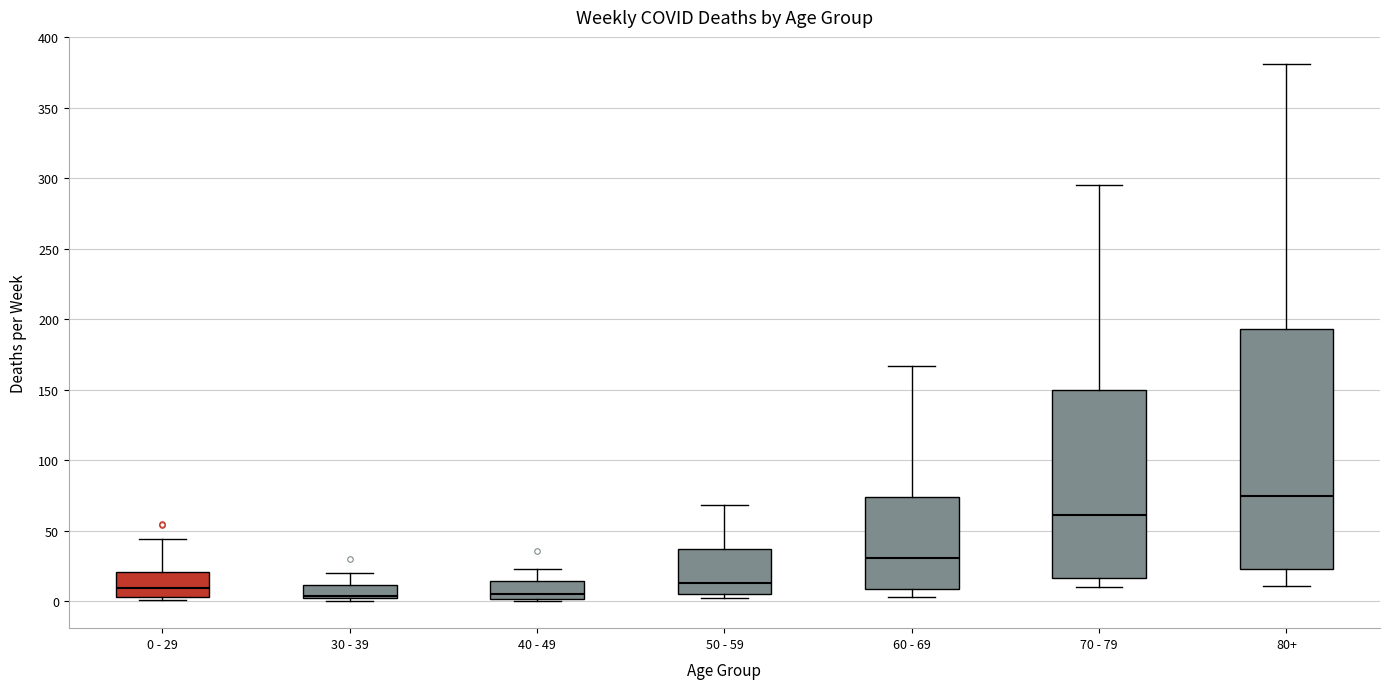

Reading left to right, transcribe this box plot: for each box, give where its median line is, the range the box spans, and where its two whiskers end, as read against the y-axis. The values are not printed on the chart, so give them approximately, as read against the axis.

0 - 29: median 10, box 5 to 20, whiskers 0 to 45
30 - 39: median 5, box 0 to 10, whiskers 0 (just below the box's lower edge) to 20
40 - 49: median 5, box 0 to 15, whiskers 0 (just below the box's lower edge) to 25
50 - 59: median 15, box 5 to 35, whiskers 0 to 70
60 - 69: median 30, box 10 to 75, whiskers 5 to 165
70 - 79: median 60, box 15 to 150, whiskers 10 to 295
80+: median 75, box 25 to 195, whiskers 10 to 380